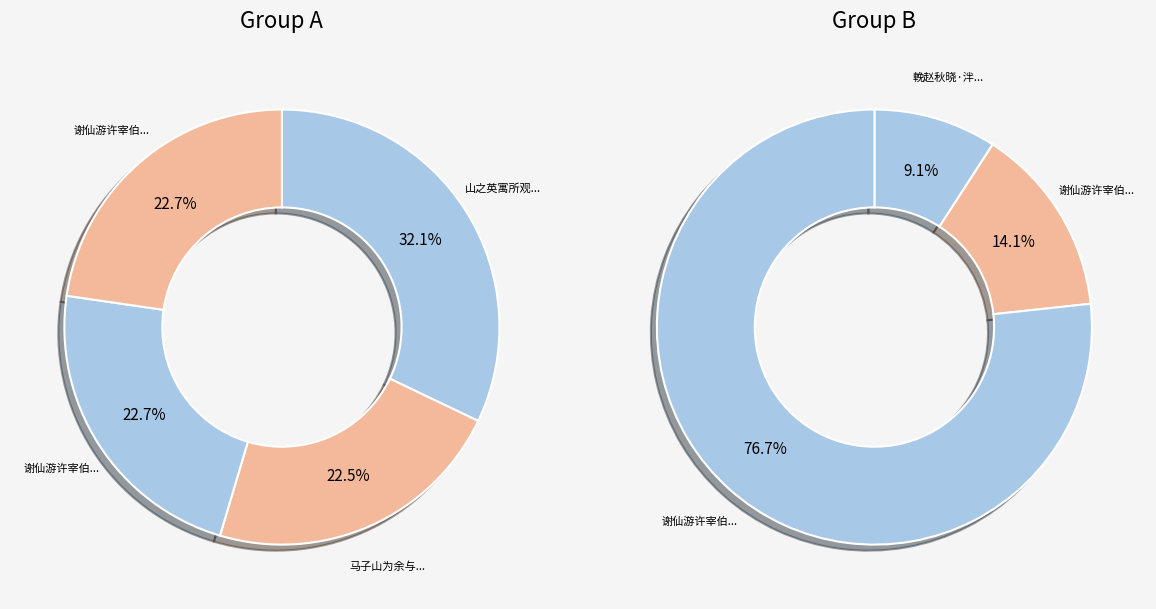

Count the number of slices in the pie.

7